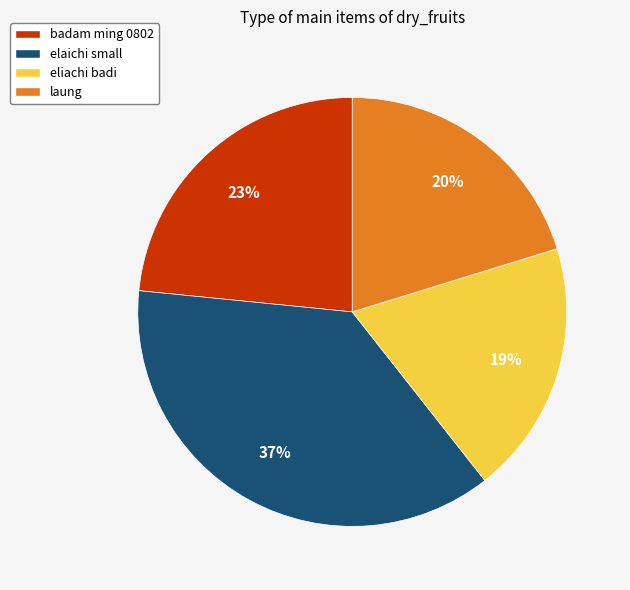

Count the number of slices in the pie.

4